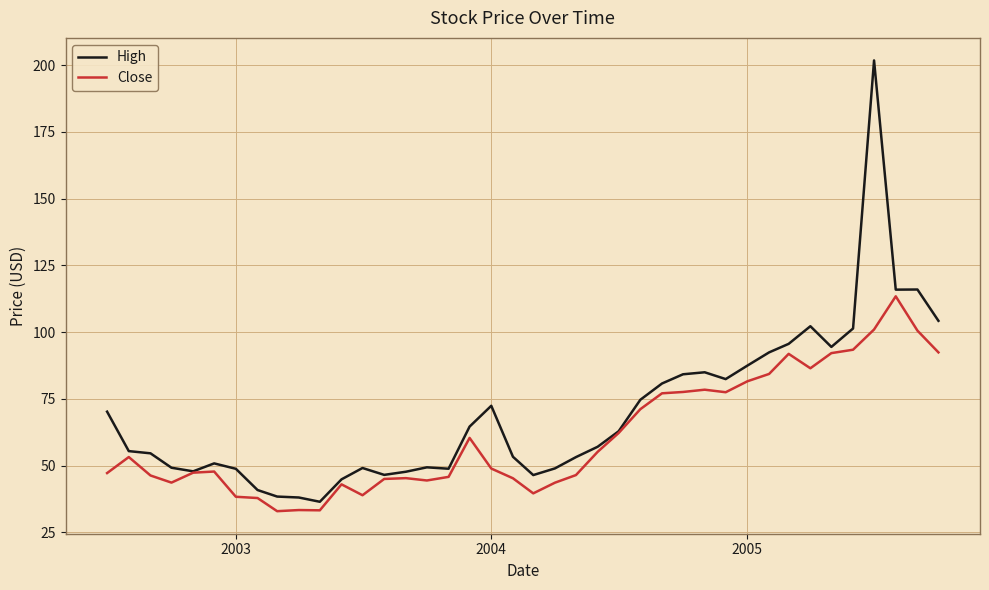

What is the maximum value shown in the chart?

201.8